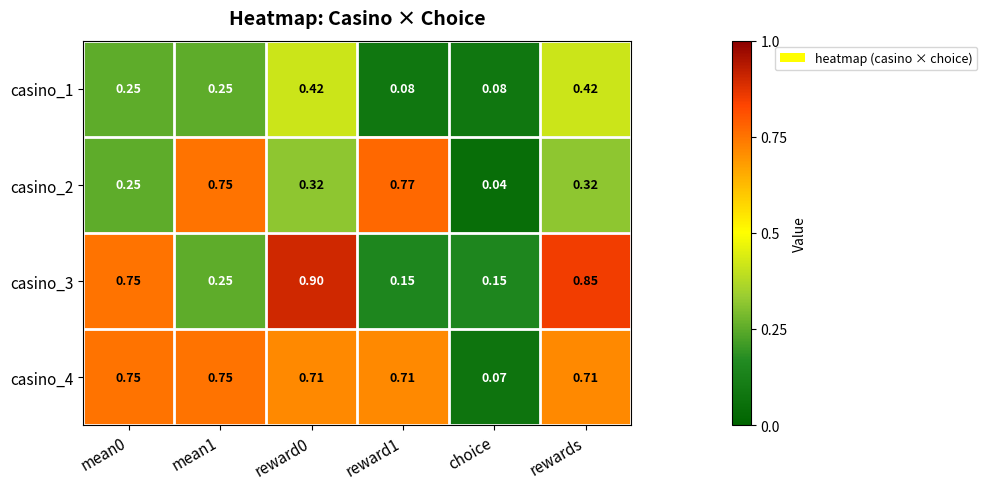

Where is casino_4 nearest to the value 0?

choice